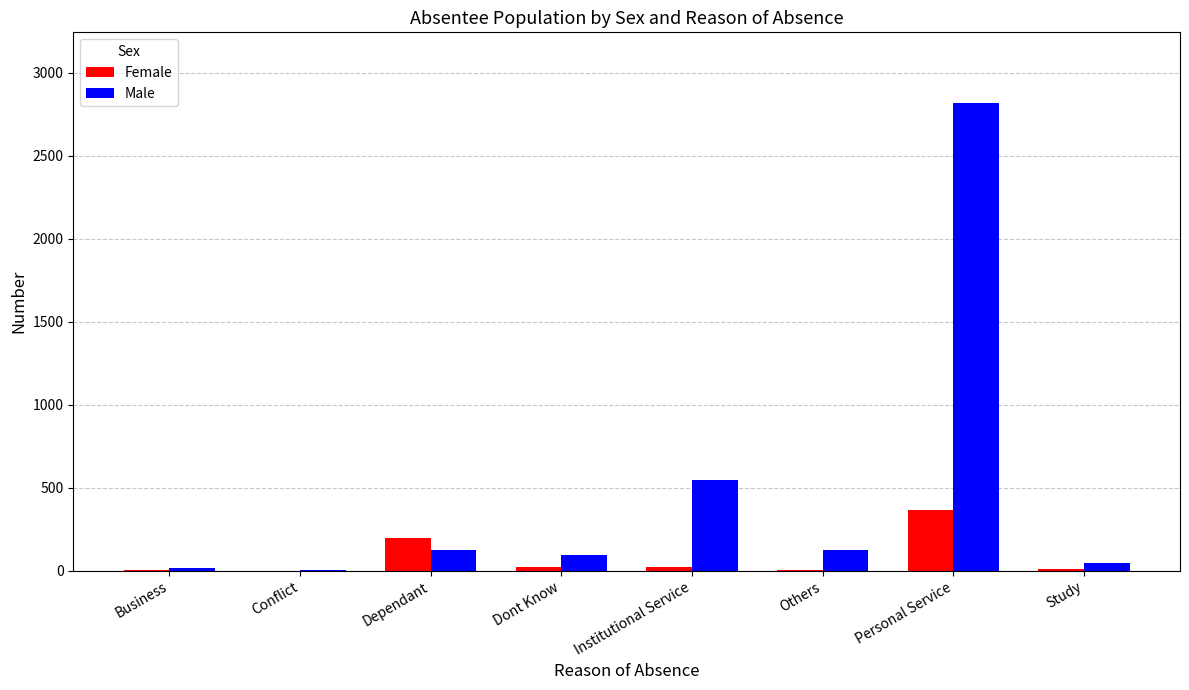

Which series has the largest total across all categories?

Male